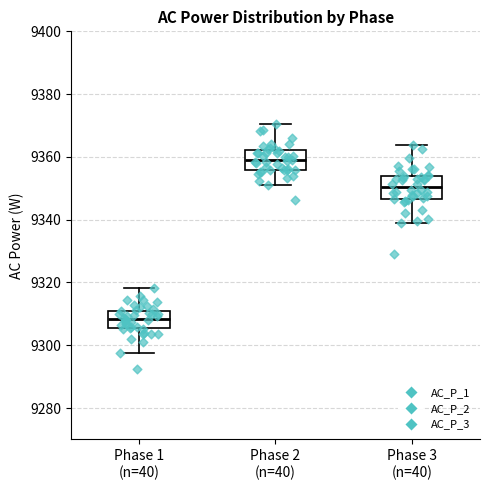

Reading left to right, read every box against the y-axis: the position of its median line, the range the box covers, and the ends of its whiskers. The values are not printed on the chart, so give them approximately, as read against the axis.

Phase 1 (n=40): median 9308, box 9306 to 9312, whiskers 9298 to 9318
Phase 2 (n=40): median 9358, box 9356 to 9362, whiskers 9350 to 9370
Phase 3 (n=40): median 9350, box 9346 to 9354, whiskers 9338 to 9364